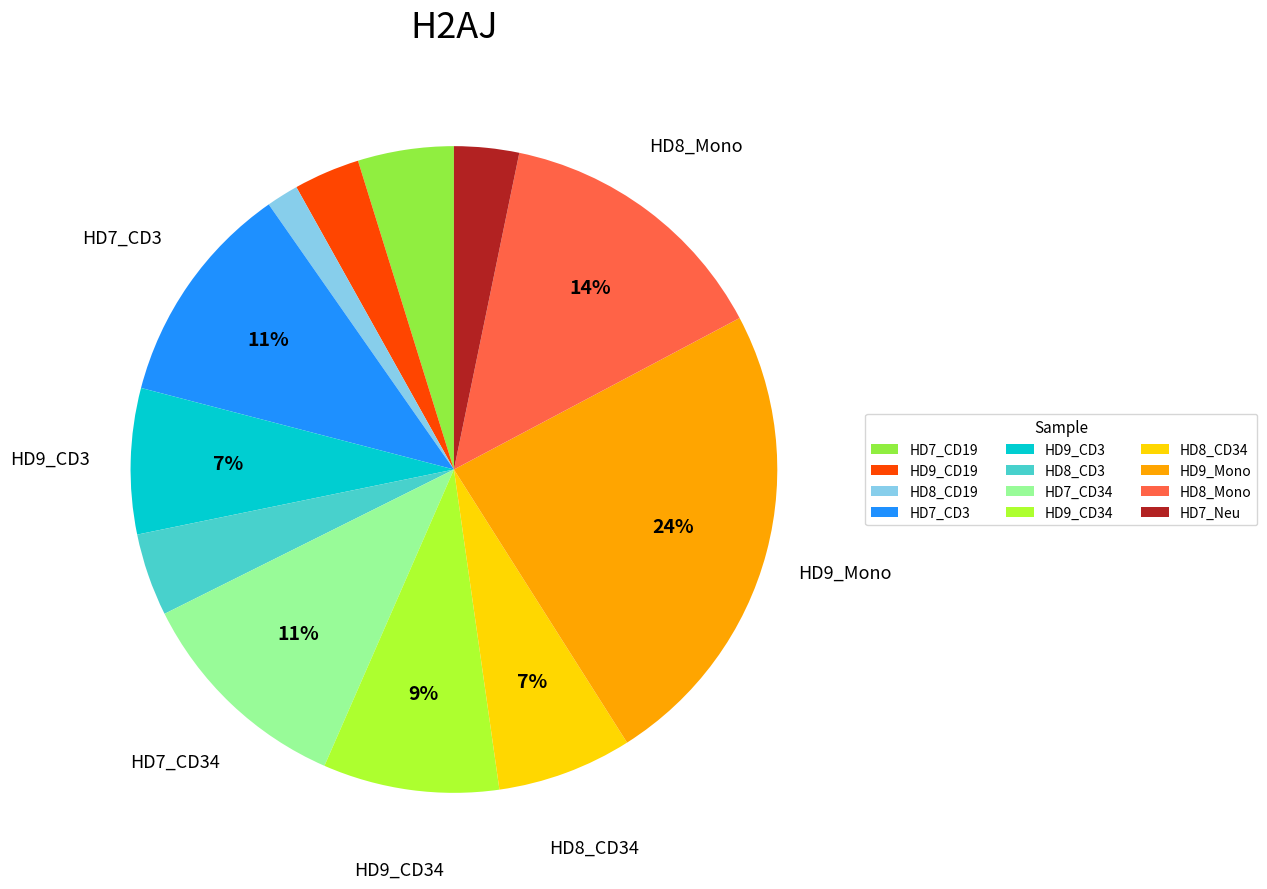

Count the number of slices in the pie.

12